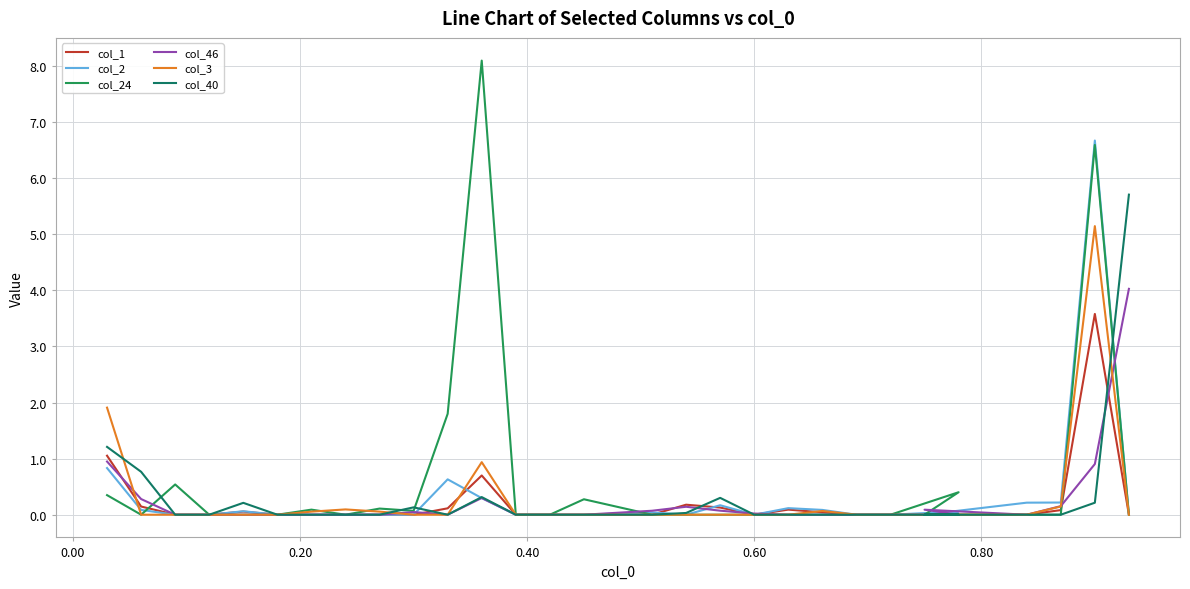

What are all the series names shown in the legend?

col_1, col_2, col_24, col_46, col_3, col_40